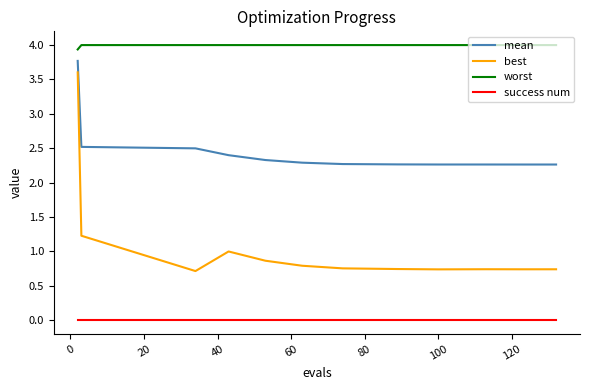

Does the chart display data point markers on the line(s)?

No